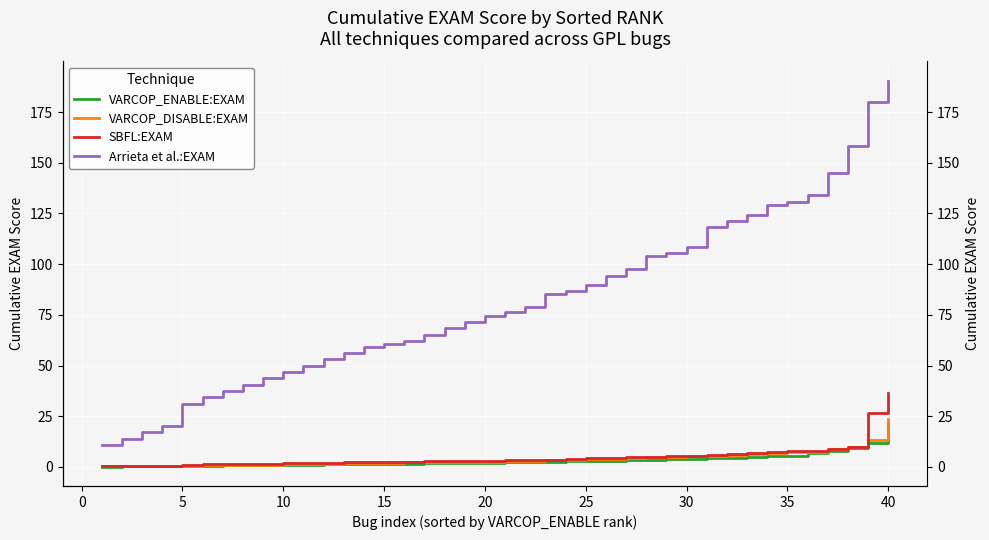

Count the number of categories in the chart.

40